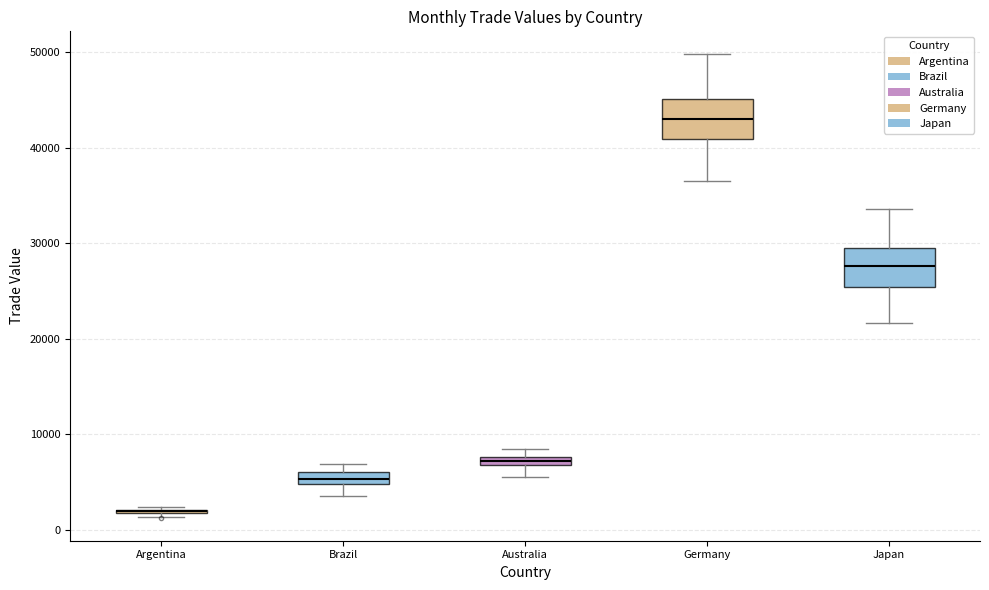

Where is the lower edge of the box for Australia on the y-axis? The values are not printed on the chart, so give them approximately, as read against the axis.

7000